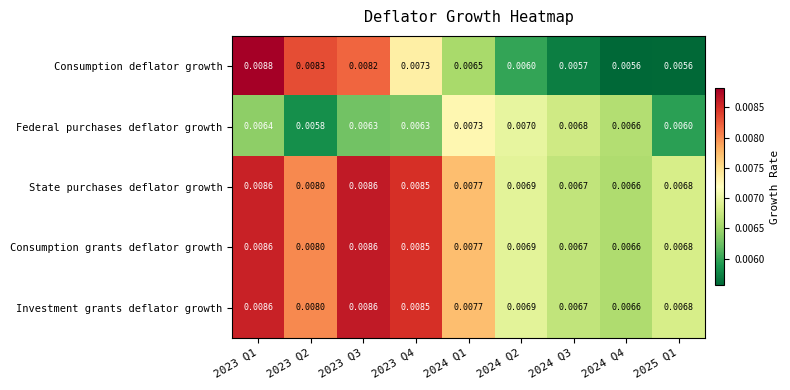

Which series has the widest spread of values?

Consumption deflator growth